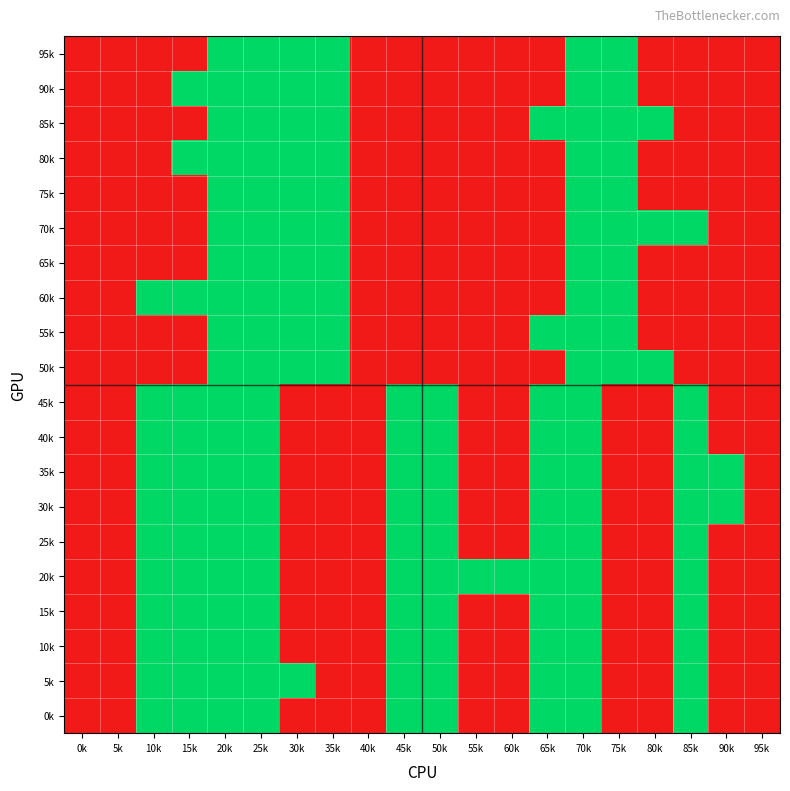

List the series in order of their peak value, highest first.

95k, 90k, 85k, 80k, 75k, 70k, 65k, 60k, 55k, 50k, 45k, 40k, 35k, 30k, 25k, 20k, 15k, 10k, 5k, 0k